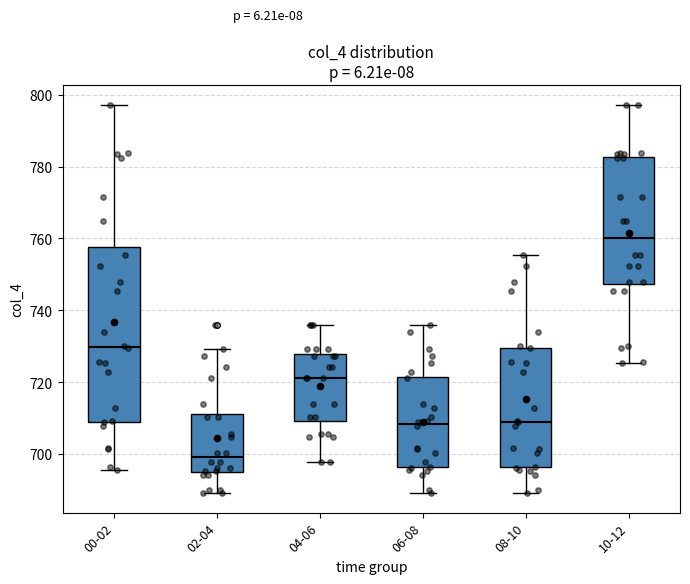

Reading left to right, read every box against the y-axis: the position of its median line, the range the box covers, and the ends of its whiskers. The values are not printed on the chart, so give them approximately, as read against the axis.

00-02: median 730, box 710 to 758, whiskers 696 to 798
02-04: median 700, box 694 to 712, whiskers 690 to 730
04-06: median 722, box 710 to 728, whiskers 698 to 736
06-08: median 708, box 696 to 722, whiskers 690 to 736
08-10: median 708, box 696 to 730, whiskers 690 to 756
10-12: median 760, box 748 to 782, whiskers 726 to 798